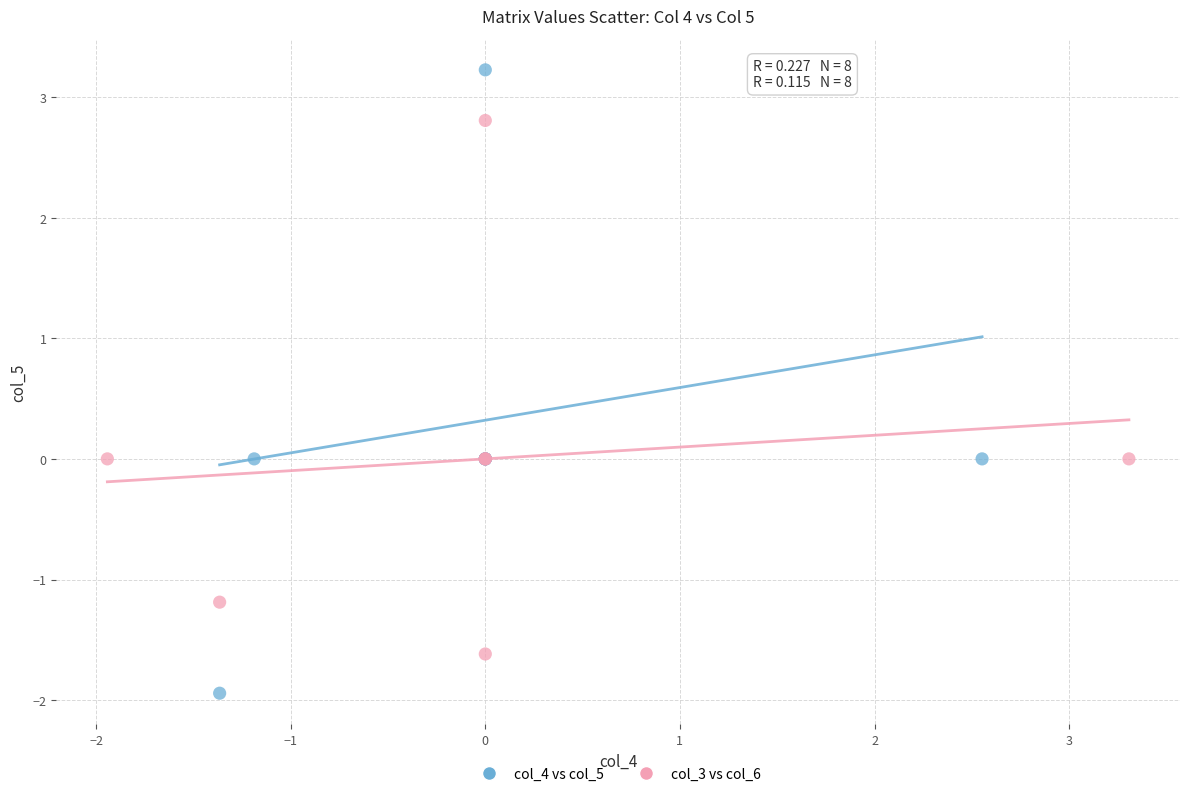

Which series reaches the minimum Y coordinate?

col_4 vs col_5